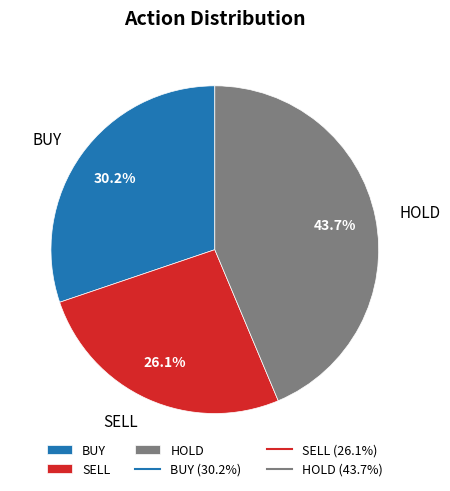

Does BUY represent more than half of the total?

No